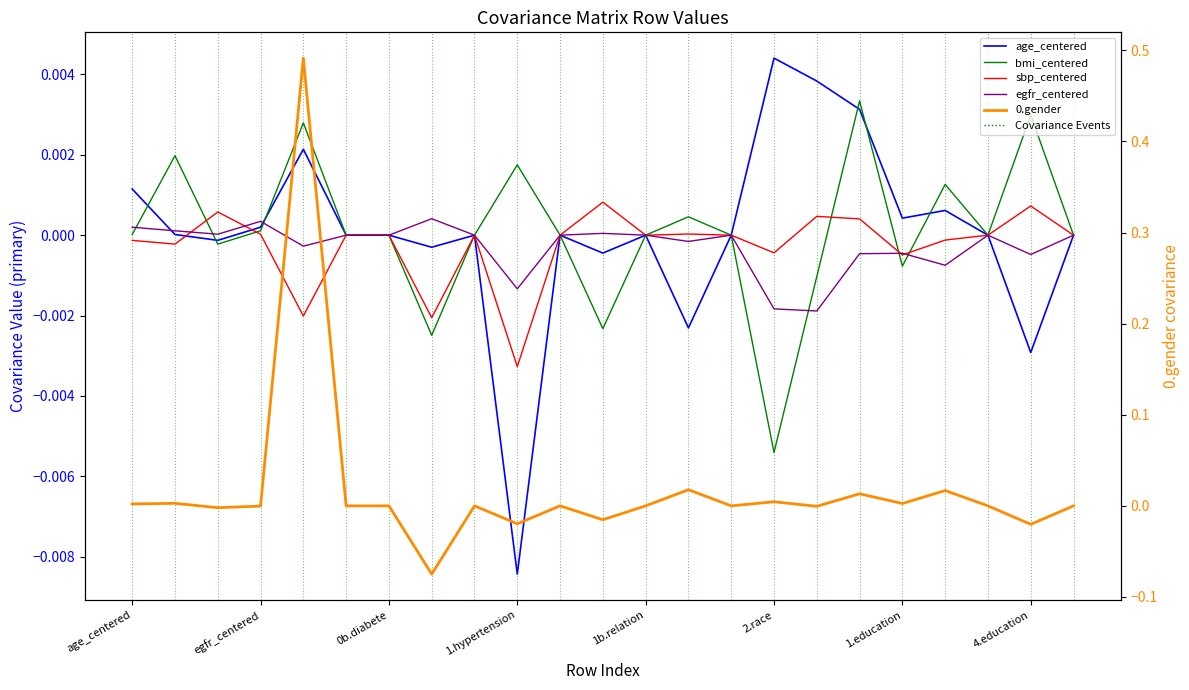

True or false: egfr_centered has more than 1 points higher than both neighbors.

True